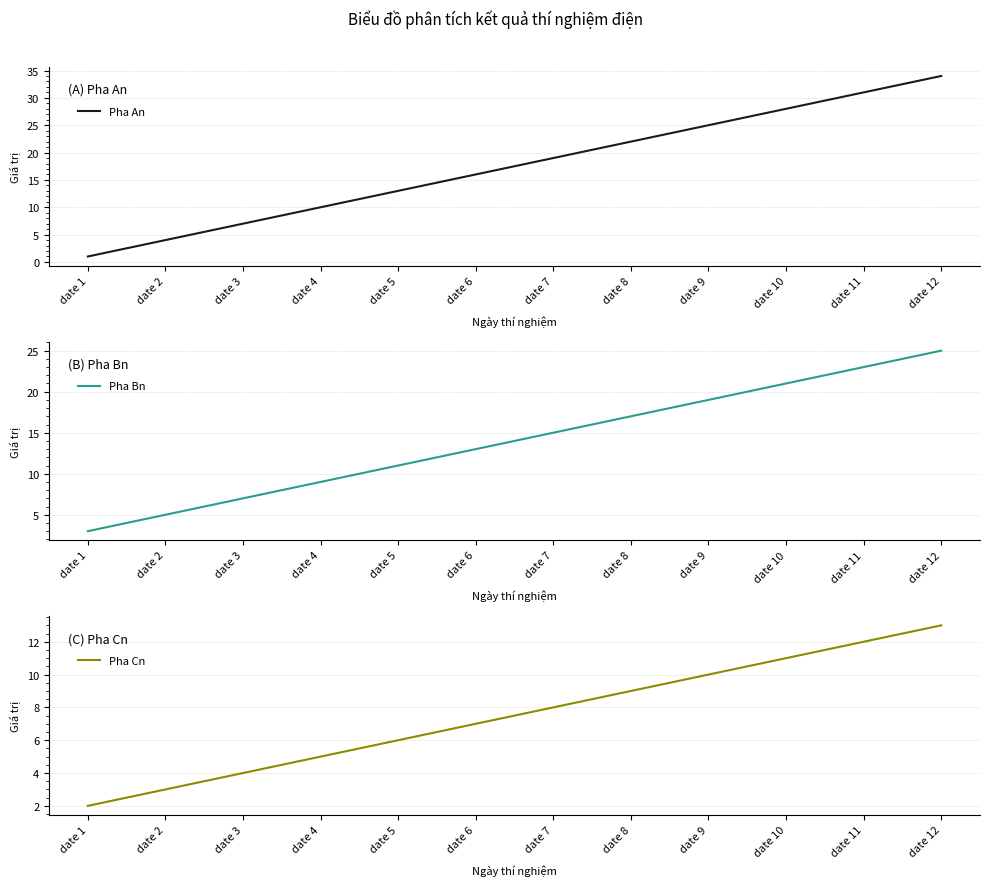

Between date 3 and date 9, which series saw the biggest shift?

Pha An